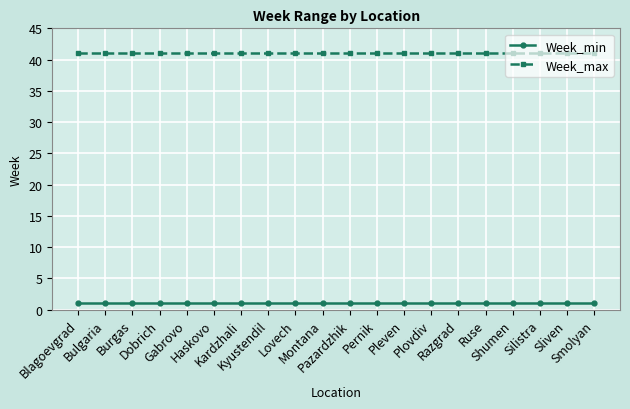

What is the total value across all series at Pernik?

42